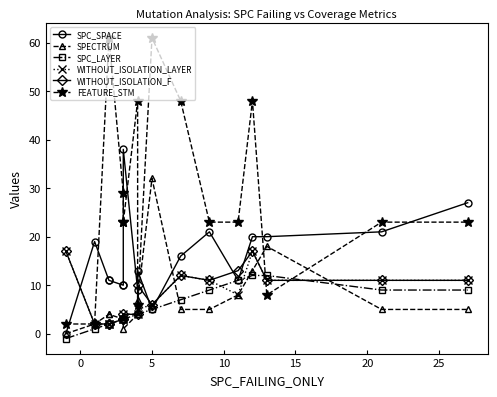

How many interior local valleys does the WITHOUT_ISOLATION_LAYER series have?

1